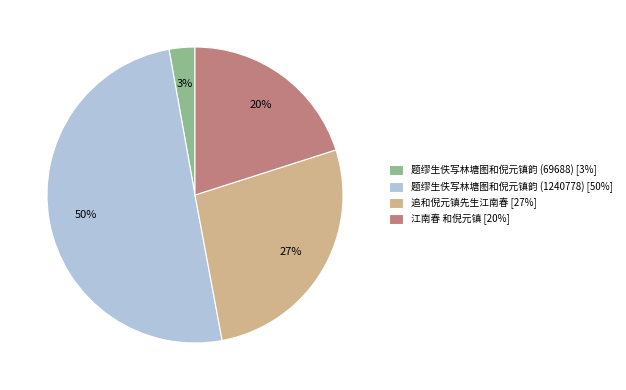

Between 追和倪元镇先生江南春 and 题缪生佚写林塘图和倪元镇韵 (1240778), which is larger?

题缪生佚写林塘图和倪元镇韵 (1240778)